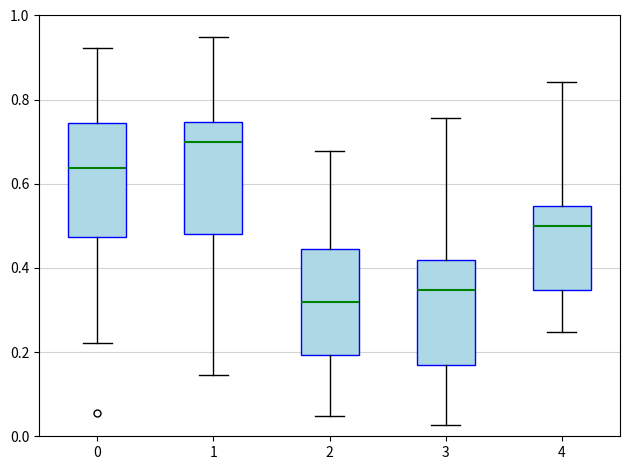

Reading left to right, transcribe this box plot: for each box, give where its median line is, the range the box spans, and where its two whiskers end, as read against the y-axis. The values are not printed on the chart, so give them approximately, as read against the axis.

0: median 0.64, box 0.48 to 0.74, whiskers 0.22 to 0.92
1: median 0.70, box 0.48 to 0.74, whiskers 0.14 to 0.94
2: median 0.32, box 0.20 to 0.44, whiskers 0.04 to 0.68
3: median 0.34, box 0.16 to 0.42, whiskers 0.02 to 0.76
4: median 0.50, box 0.34 to 0.54, whiskers 0.24 to 0.84